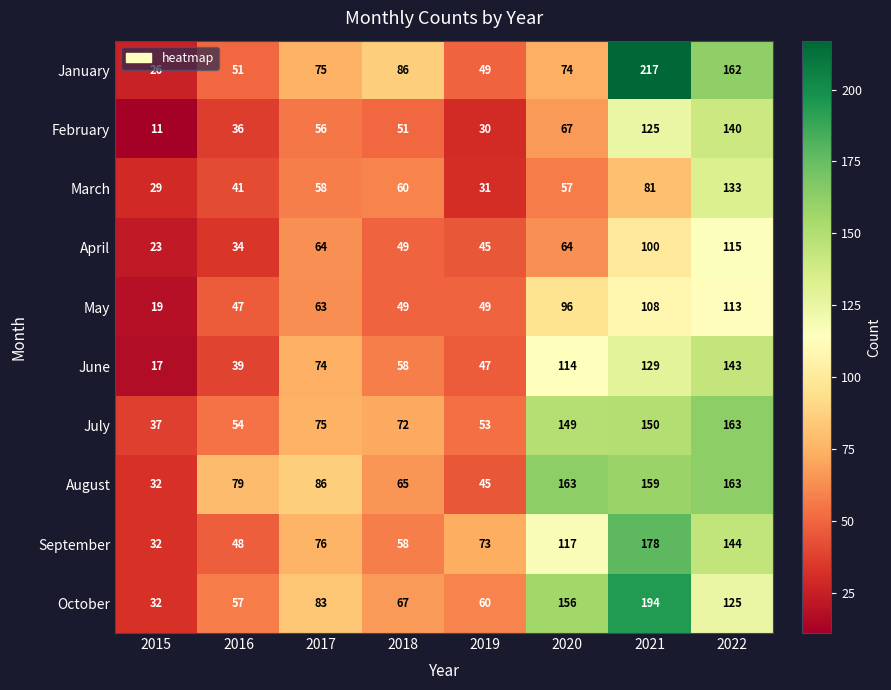

Count the number of data series in this chart.

10